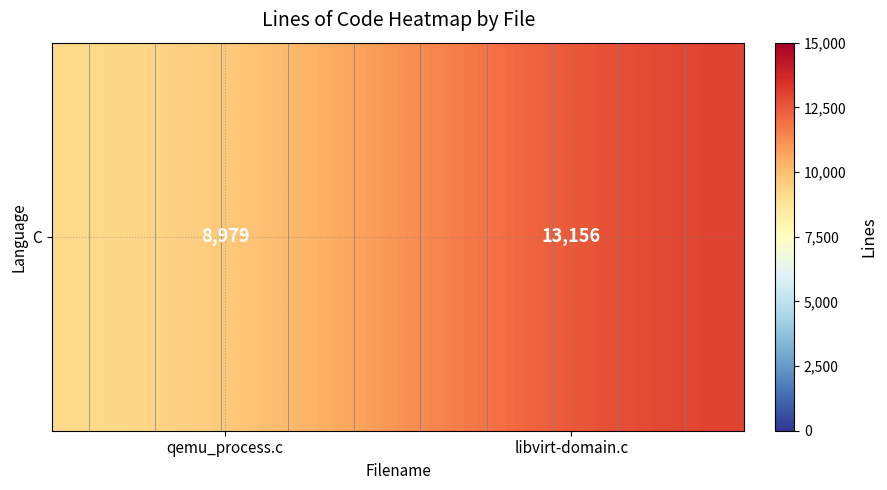

What is the sum of all values?

22135